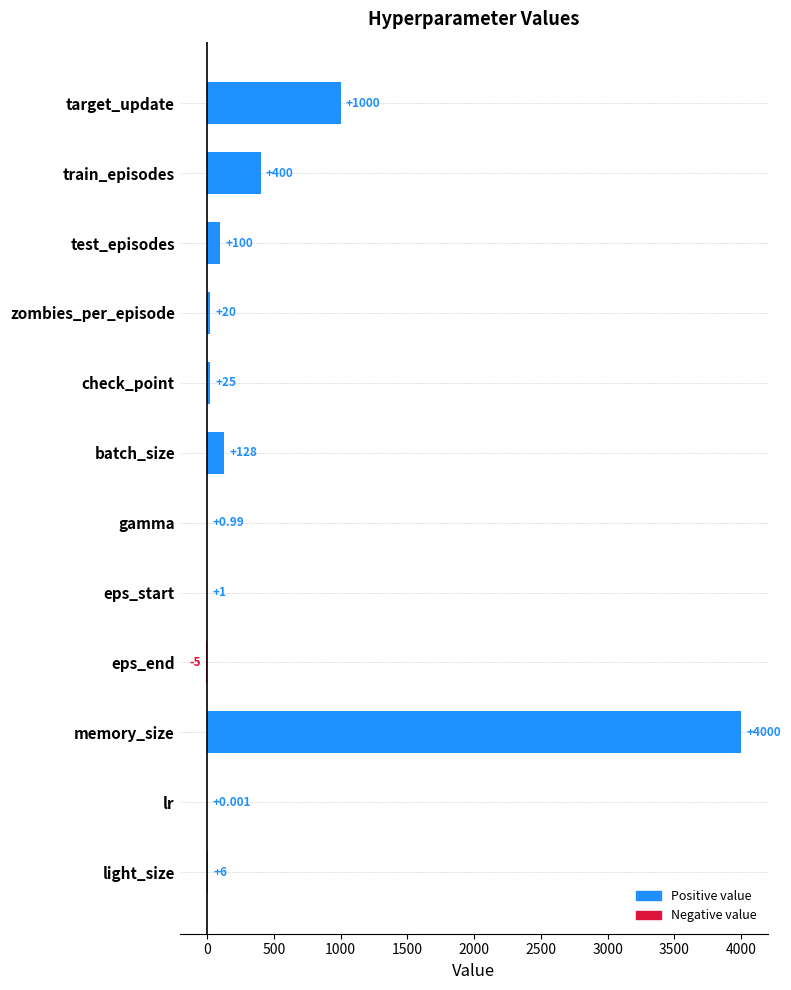

At which label is the value closest to 1997?

target_update